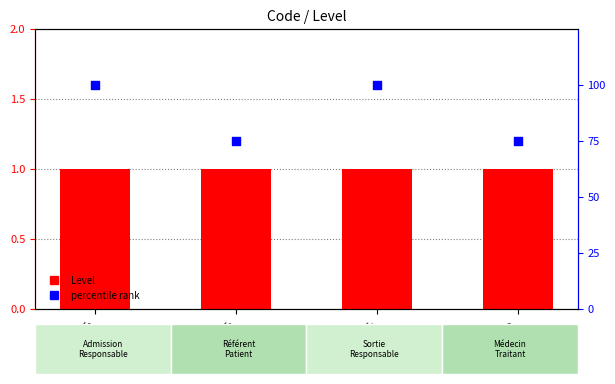

Which series has the widest spread of Y values?

percentile rank